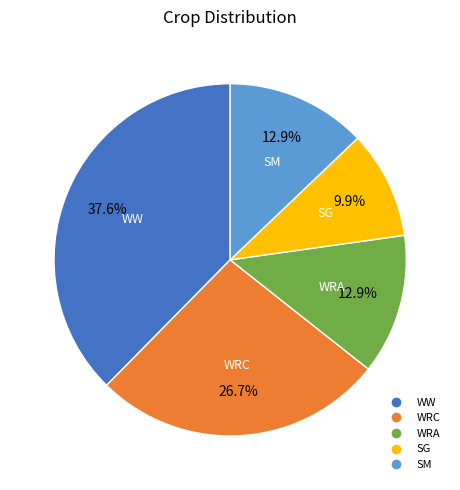

Is there any slice that represents more than half of the pie?

No